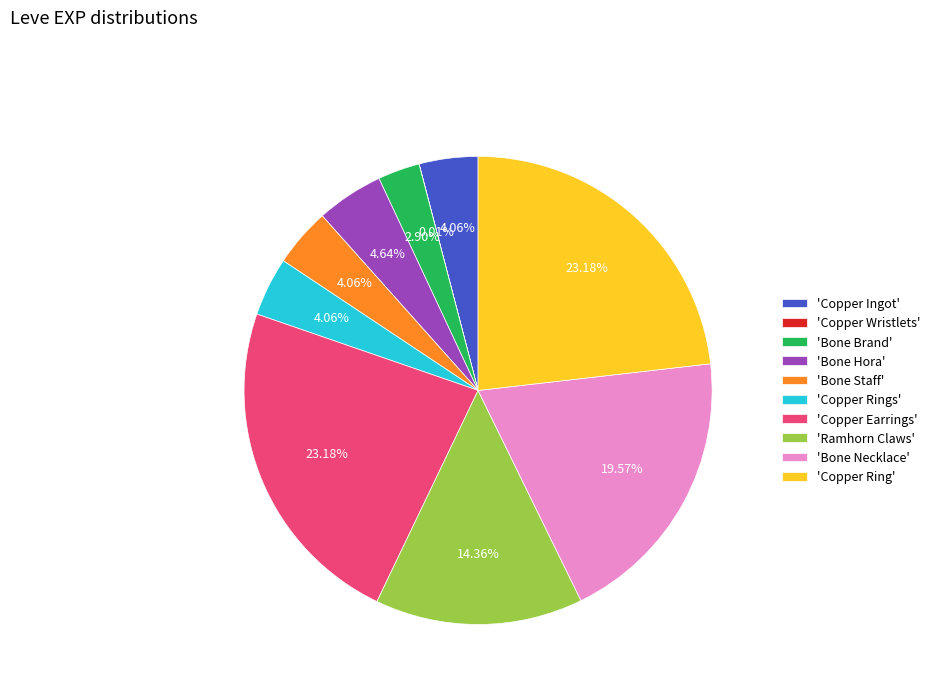

Do 'Copper Earrings' and 'Ramhorn Claws' together represent more than half of the pie?

No